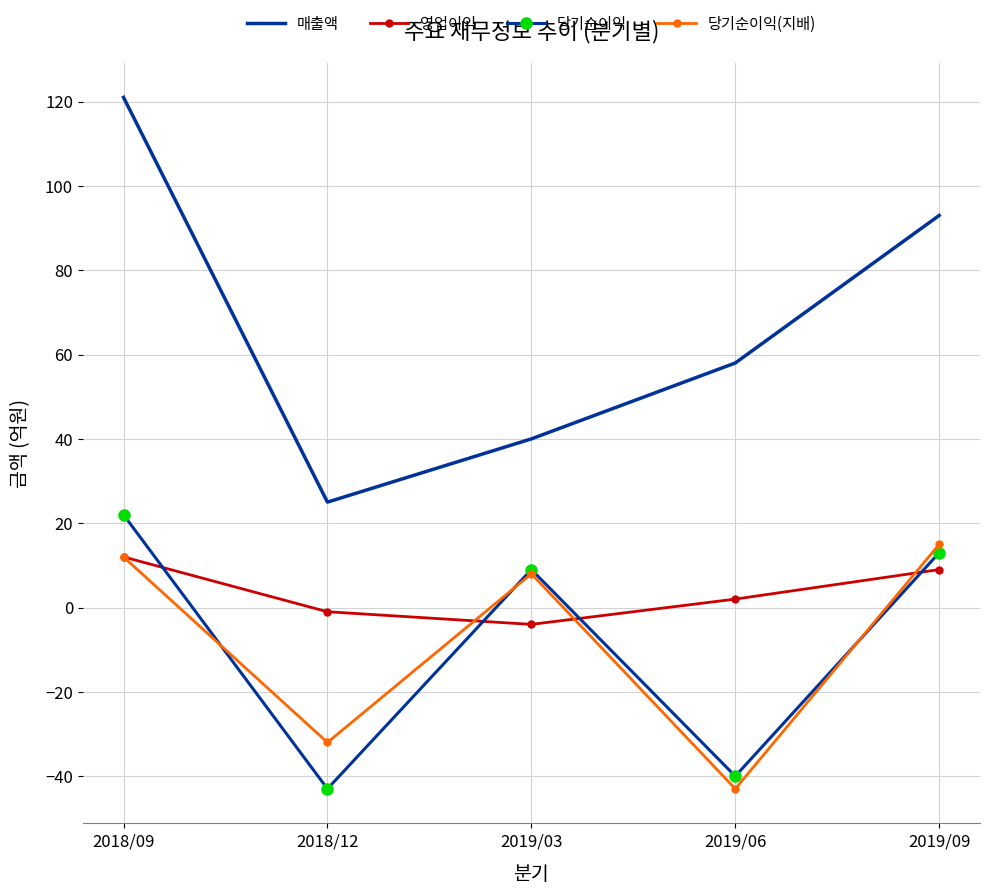

In 당기순이익, how many points are lower than both neighbors (excluding endpoints)?

2